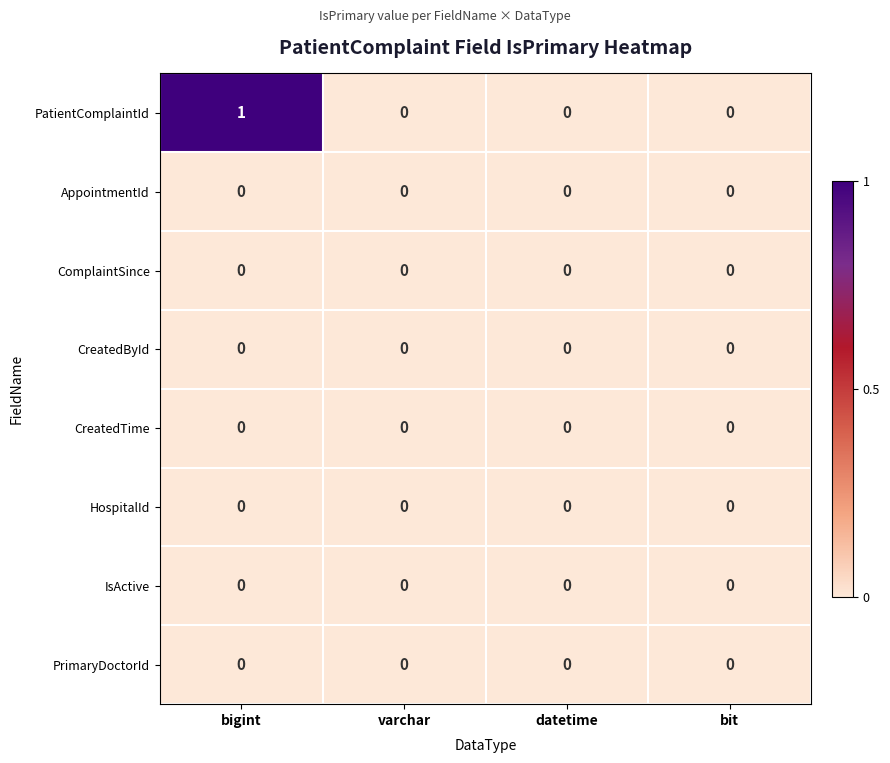

Is it true that CreatedById equals 0 at bit?

True